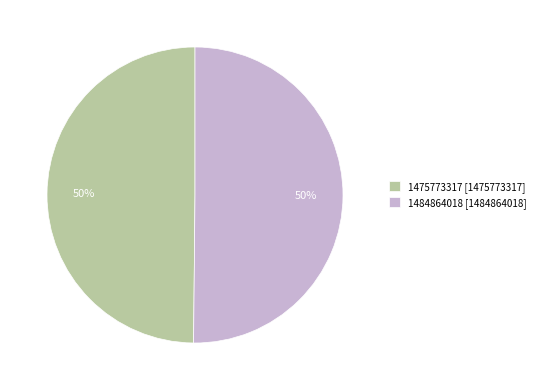

Combined, do 1484864018 [1484864018] and 1475773317 [1475773317] account for over 50%?

Yes